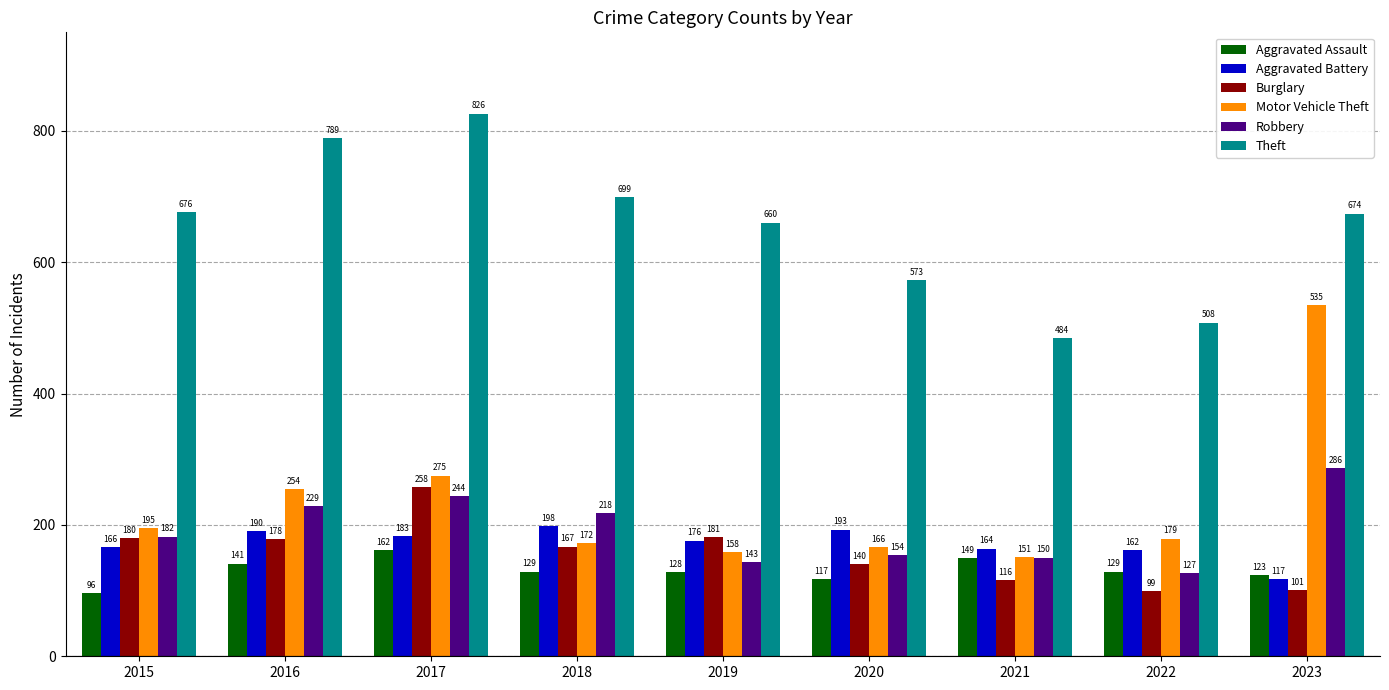

True or false: Theft has a value of 660 at 2019.

True